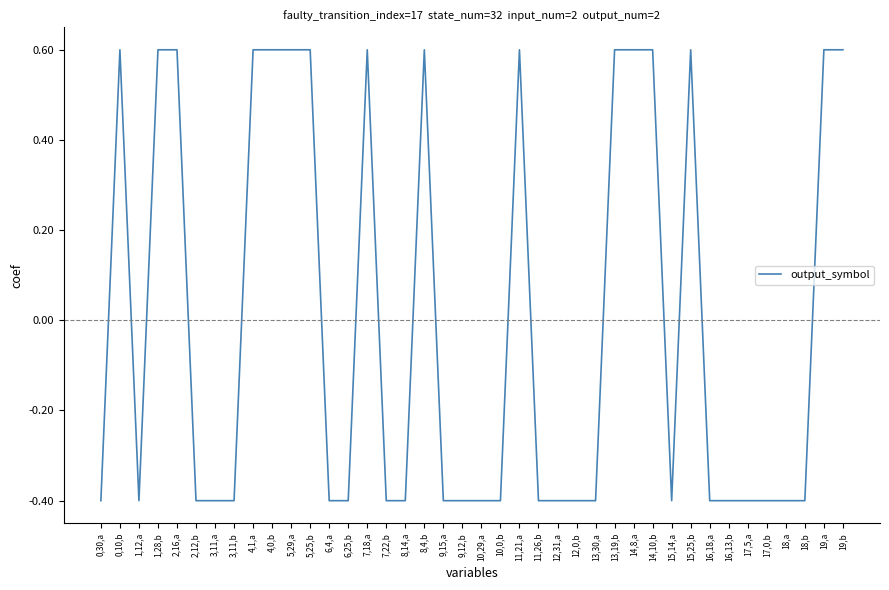

What is the maximum value shown in the chart?

0.6